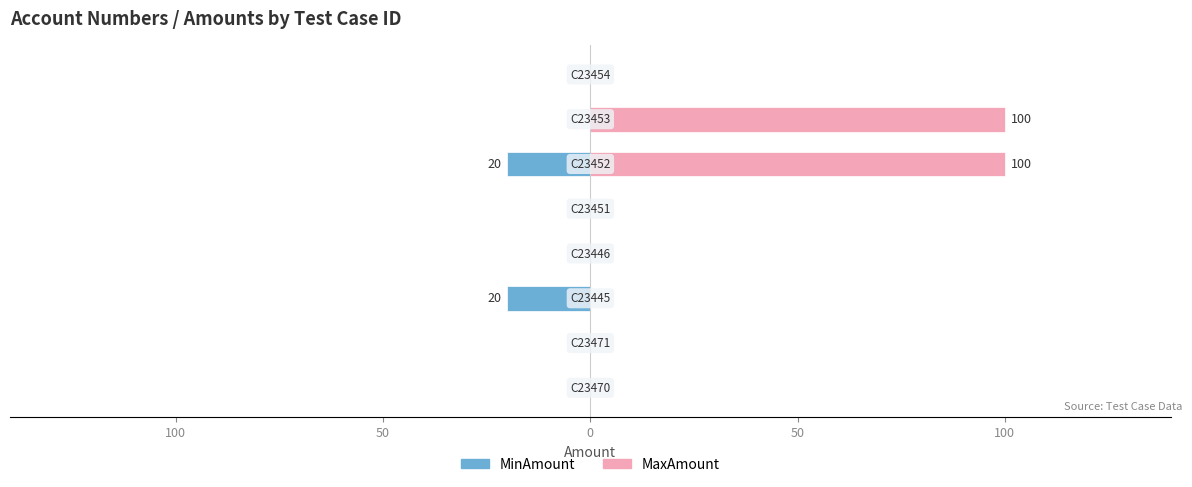

Which series has the widest spread of values?

MaxAmount